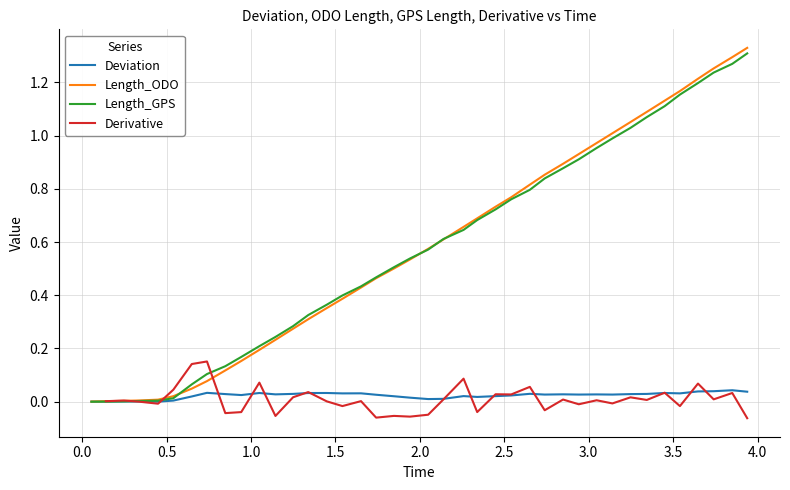

The chart shows a value of 0.6 at 35. True or false?

False